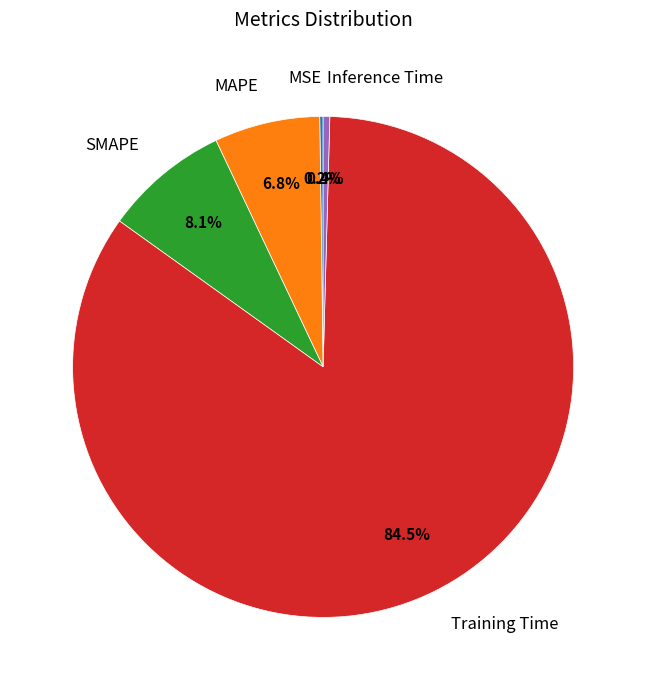

To the nearest percent, what is the combined percentage of SMAPE and Training Time?

93%